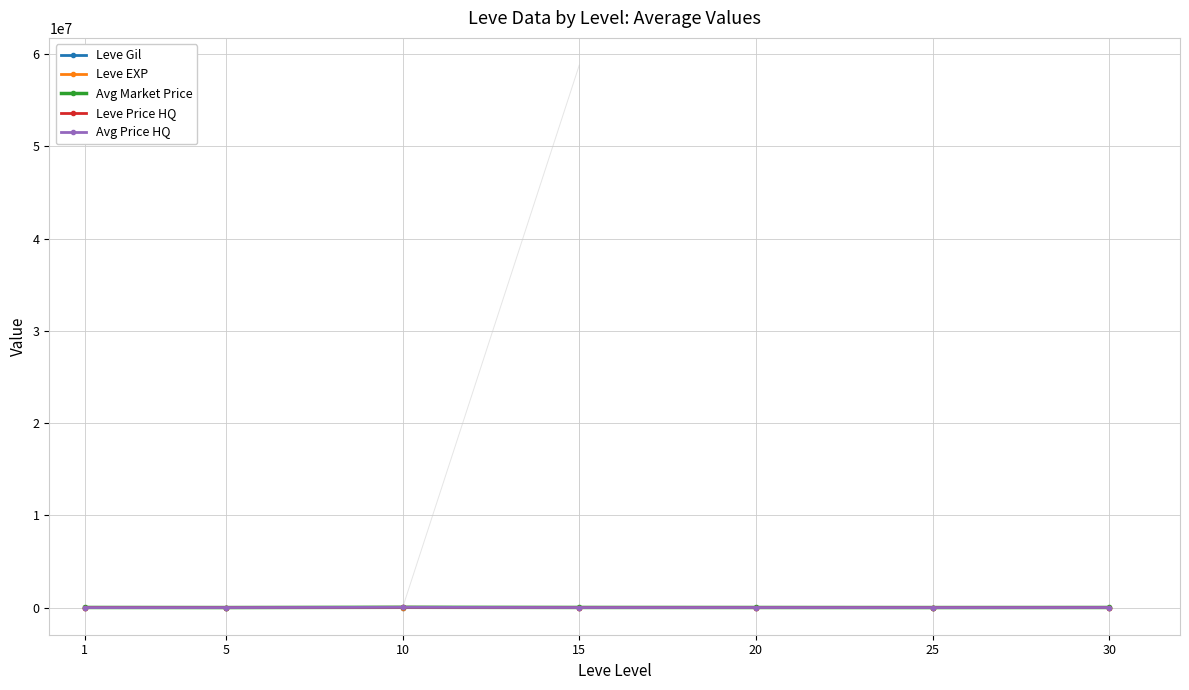

Which series has the widest spread of values?

Leve Price HQ